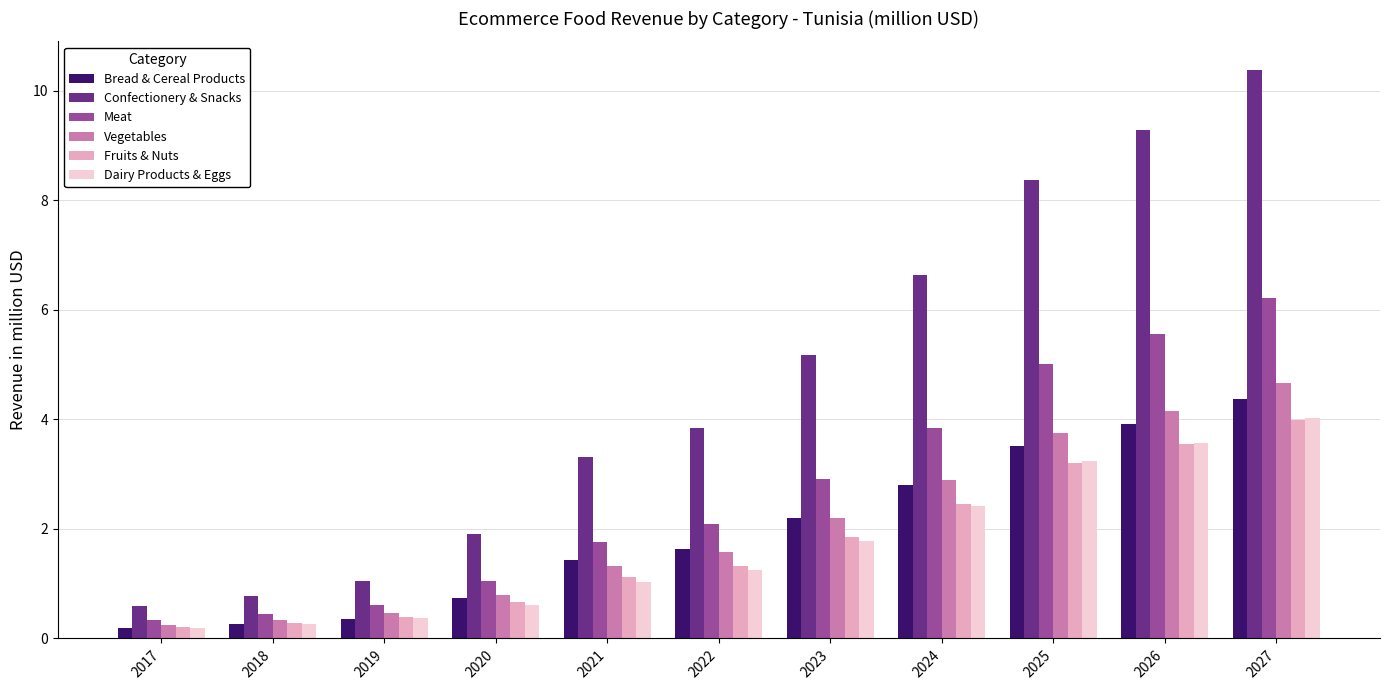

What is the sum of all Meat values?

29.8